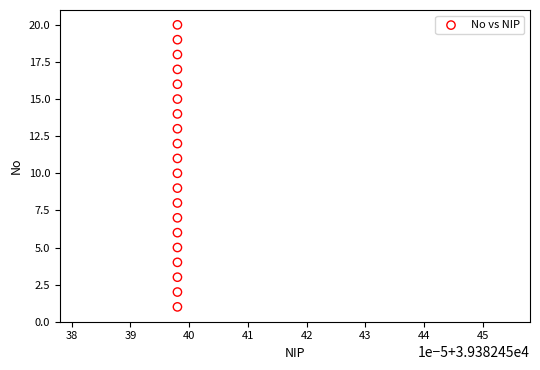

What is the range of Y values (max minus min)?

19